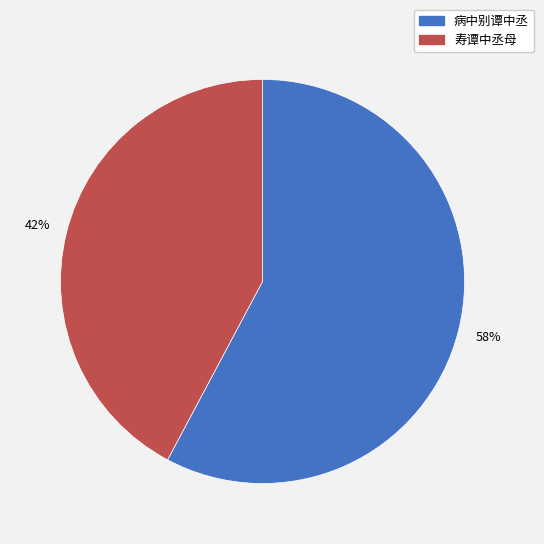

True or false: 寿谭中丞母 accounts for 42% of the total.

True